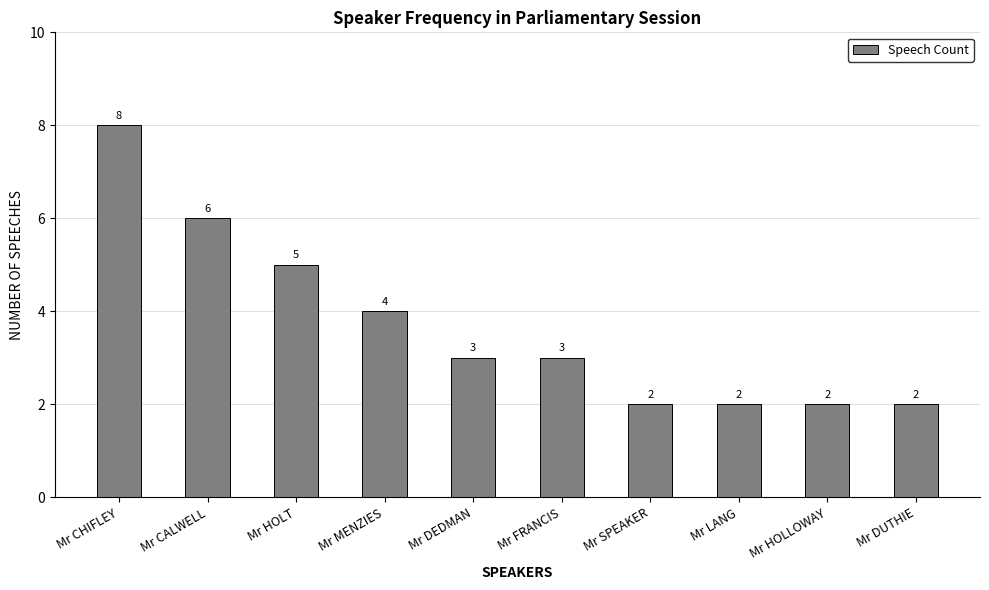

True or false: the data shows 1 at Mr DEDMAN.

False